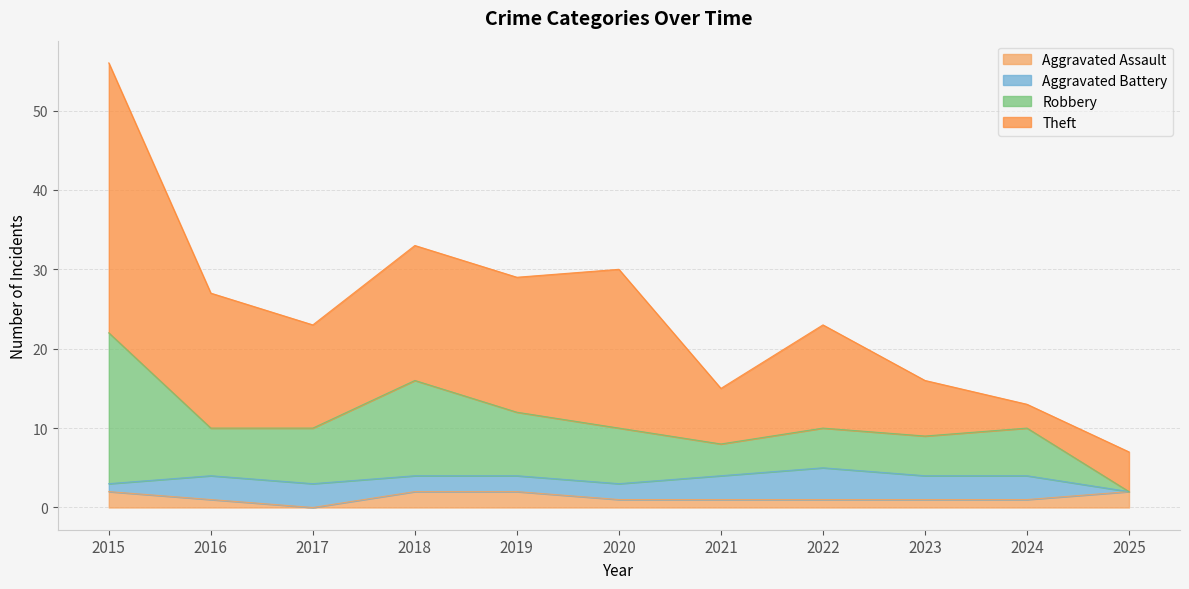

At which category does Robbery reach its first local peak?

2018